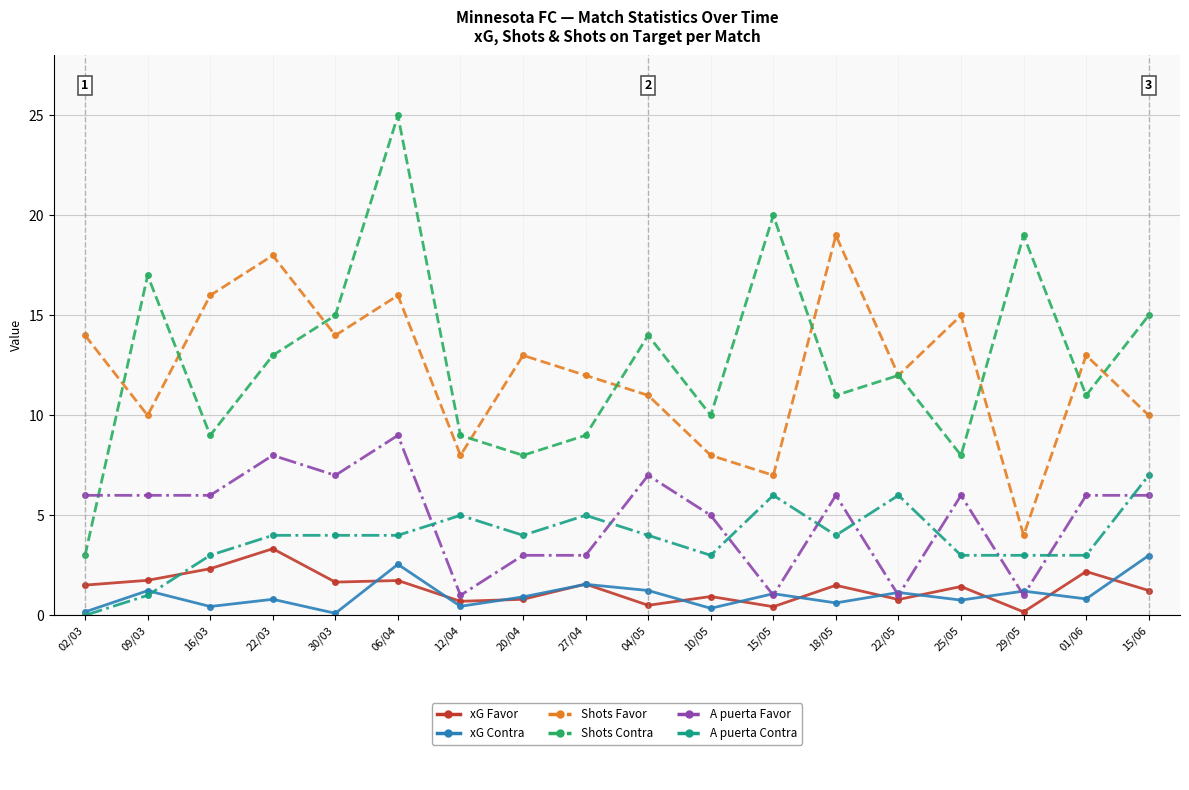

What is the spread (max minus min) of values at 22/03?

17.2